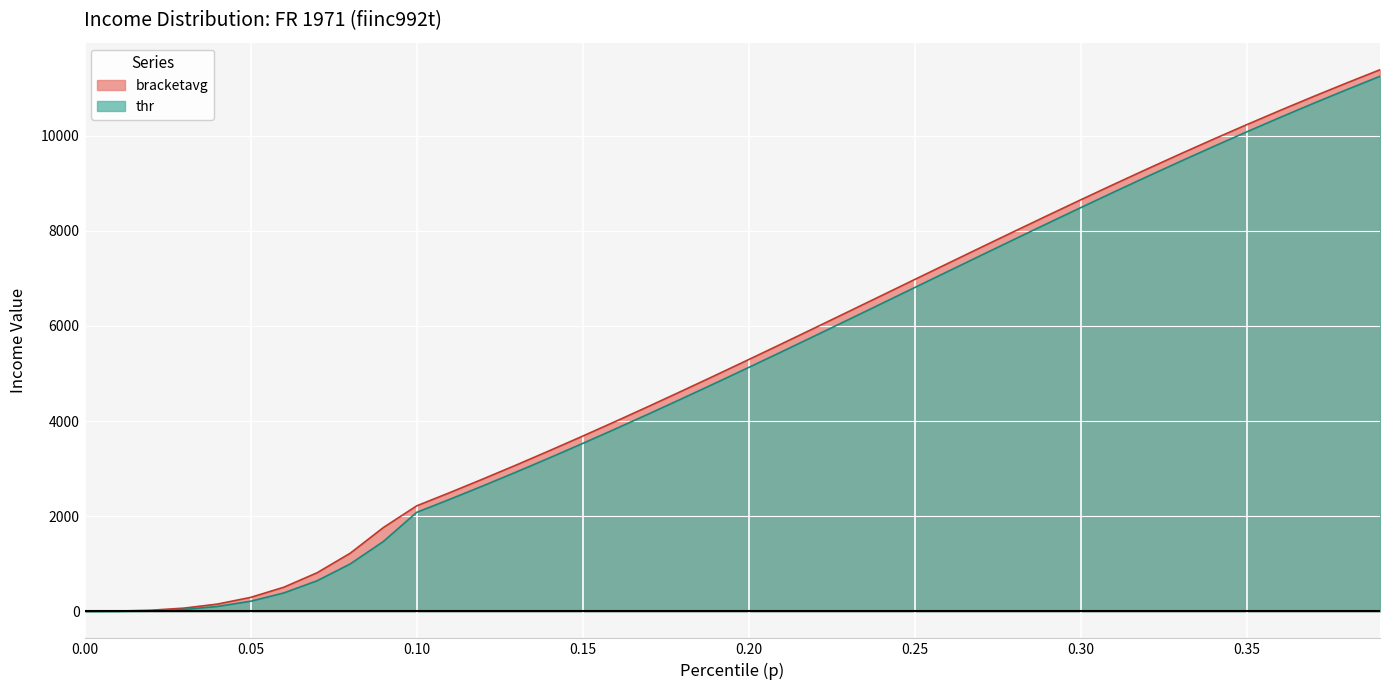

Which series has the largest range (max minus min)?

bracketavg